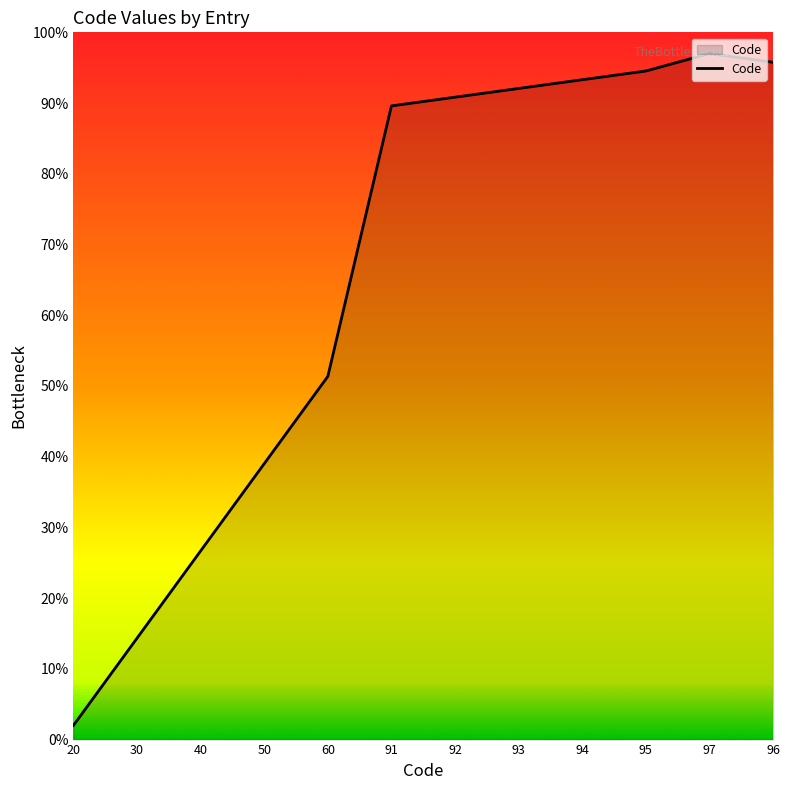

What is the change in value from 94 to 96?

+2.5